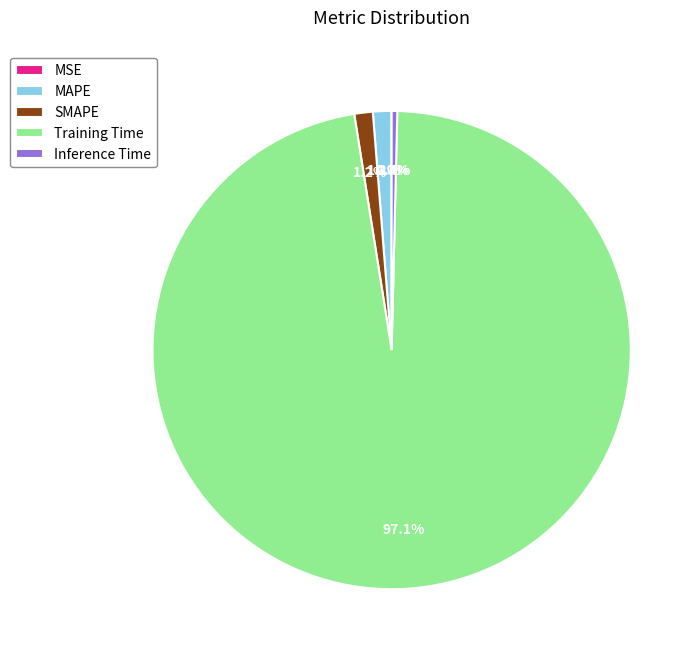

Combined, do Inference Time and MAPE account for over 50%?

No